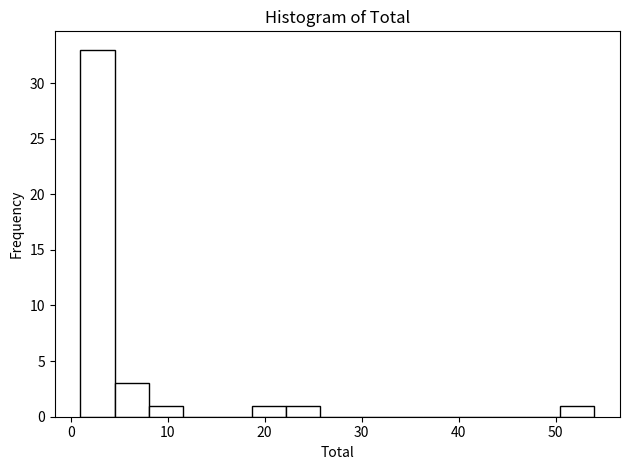

Around what value on the x-axis is the tallest bar? Give the approximate position of its centre, as read against the axis.

3